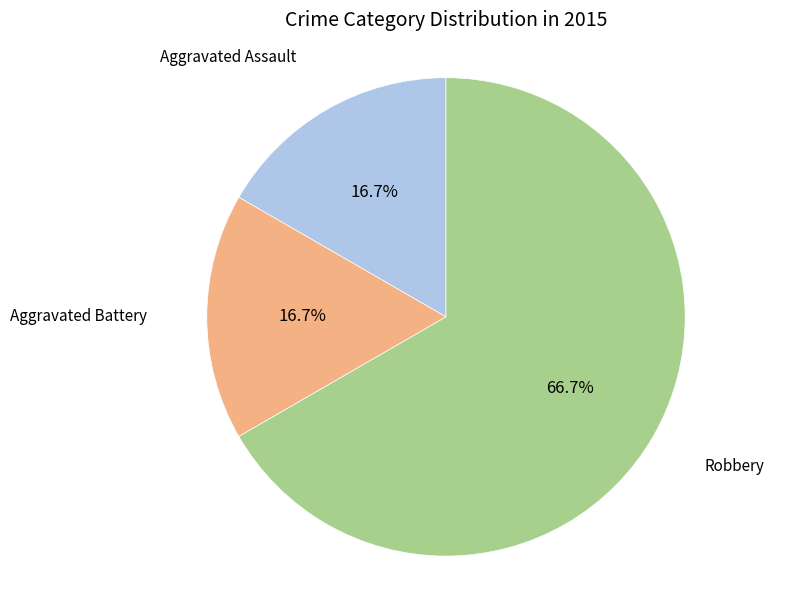

What is the ratio of the value at Aggravated Assault to the value at Aggravated Battery?

1.0